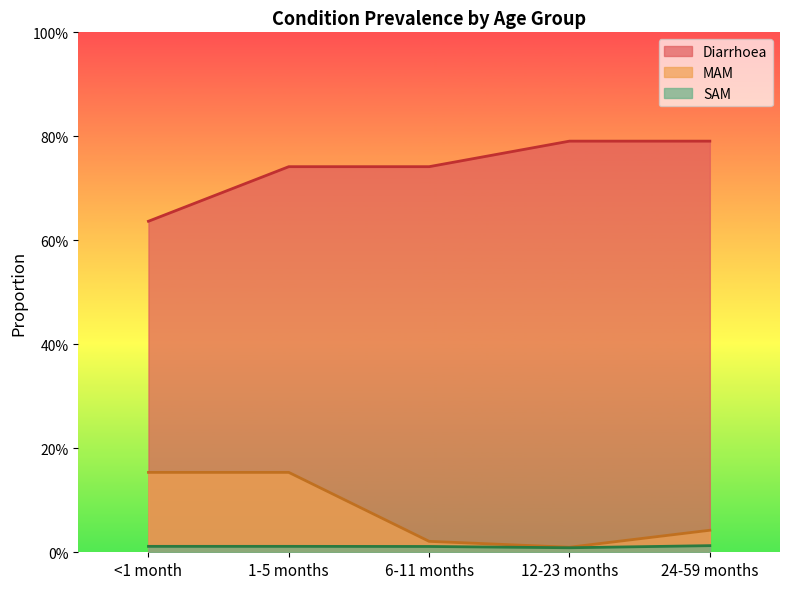

At which label is MAM closest to 0?

12-23 months